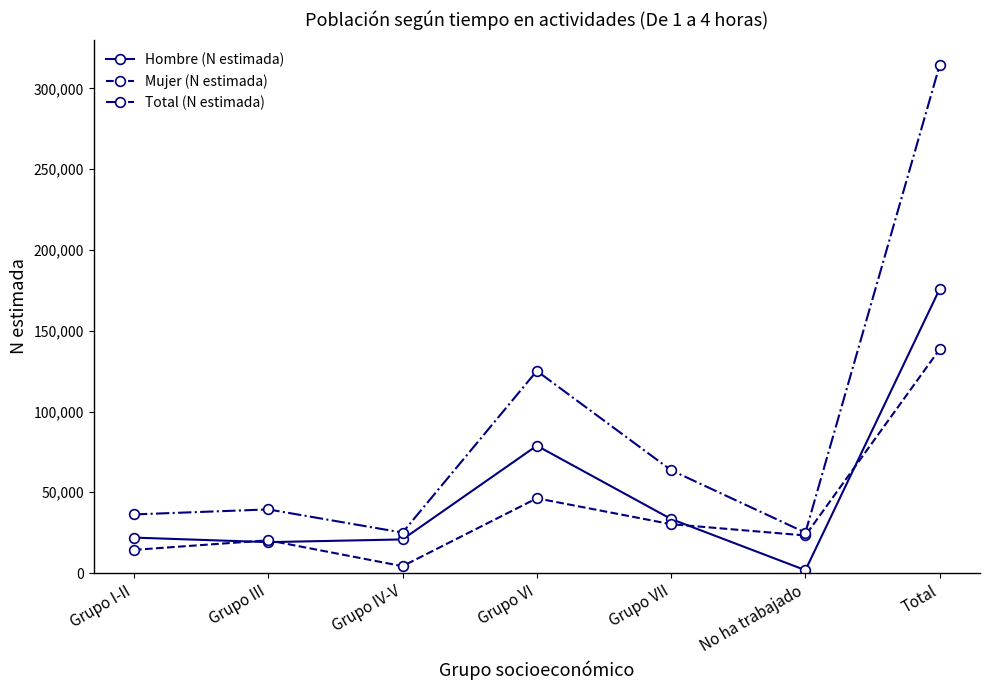

Rank the series at Grupo I-II from highest to lowest value.

Total (N estimada), Hombre (N estimada), Mujer (N estimada)